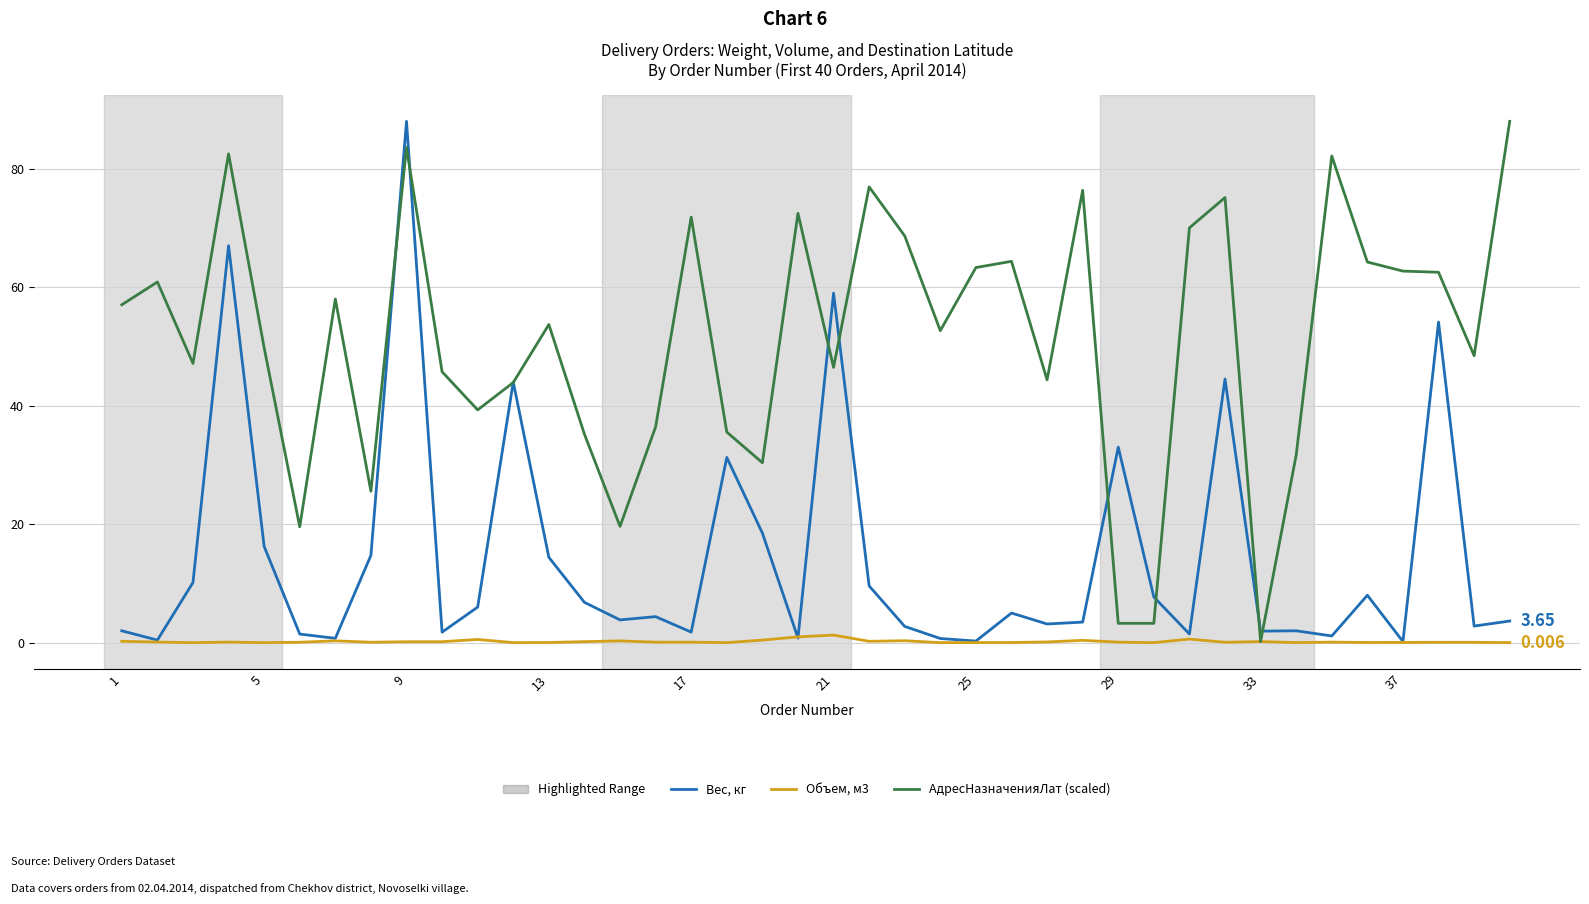

Which series has the largest total across all categories?

АдресНазначенияЛат (scaled)